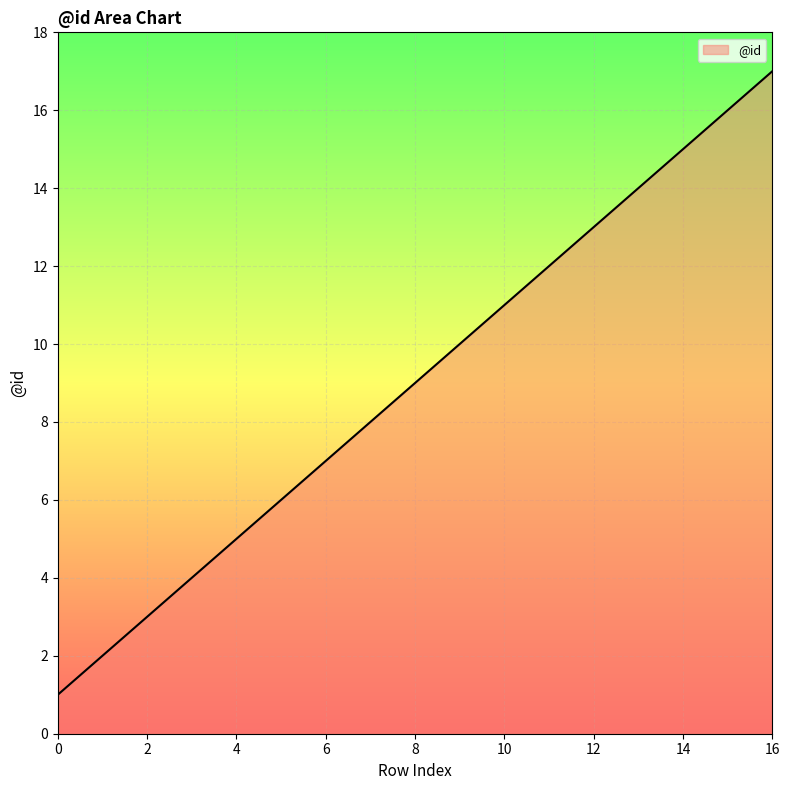

What is the difference between the maximum and minimum values?

16